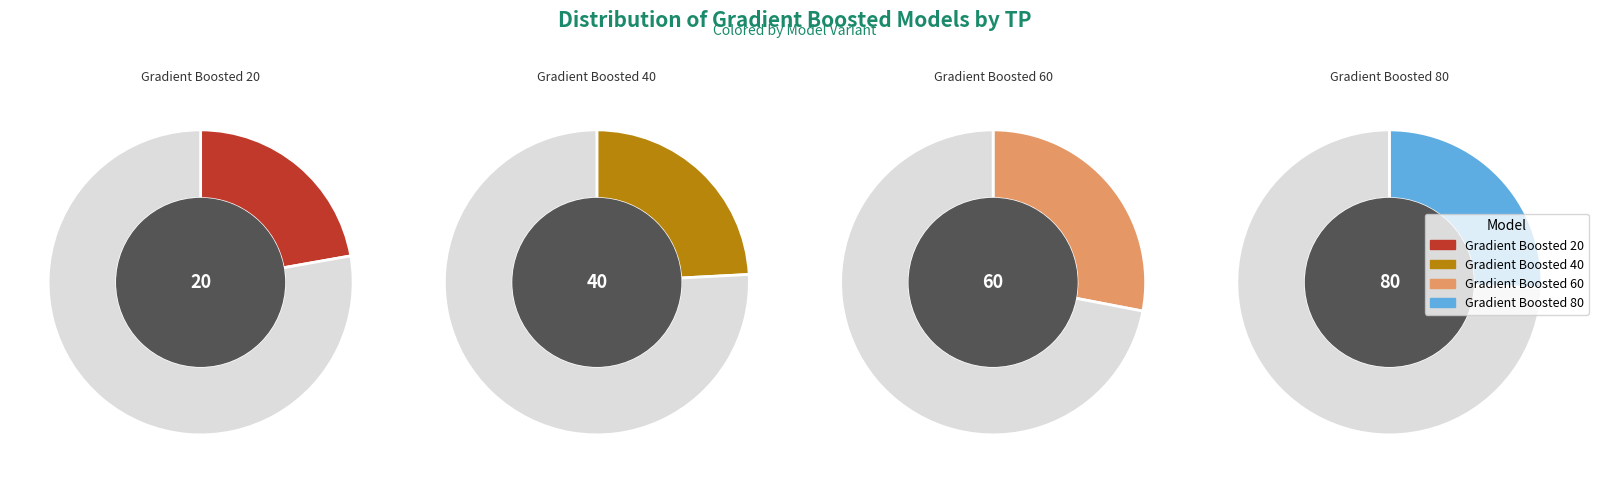

Which slice is the largest?

Gradient Boosted 60